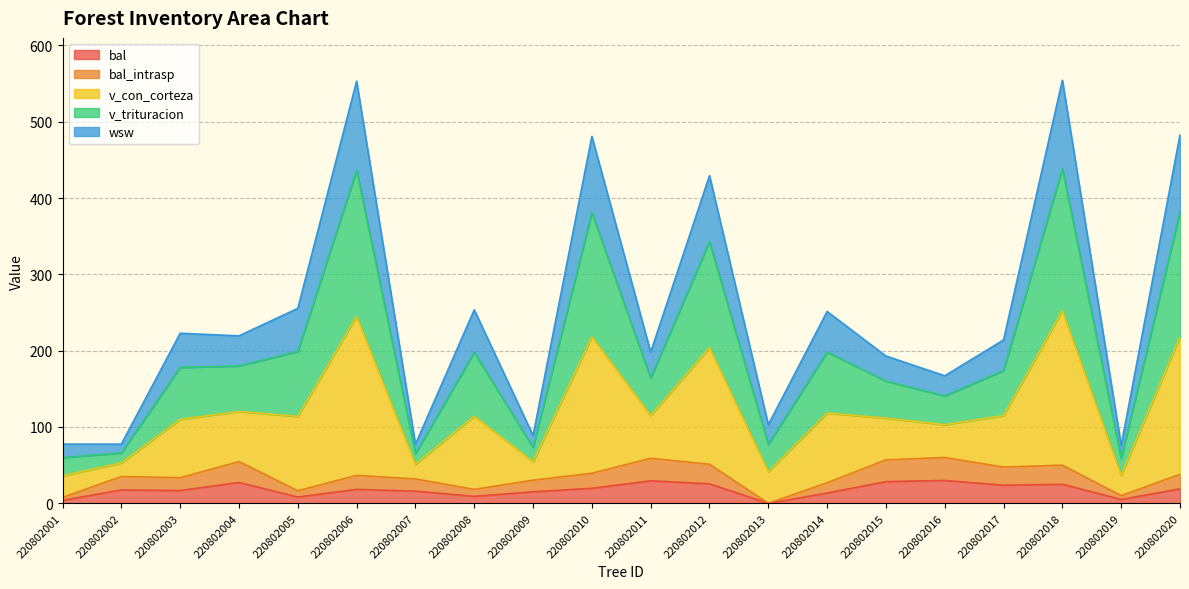

Is it true that bal_intrasp equals 10.7 at 220802005?

False